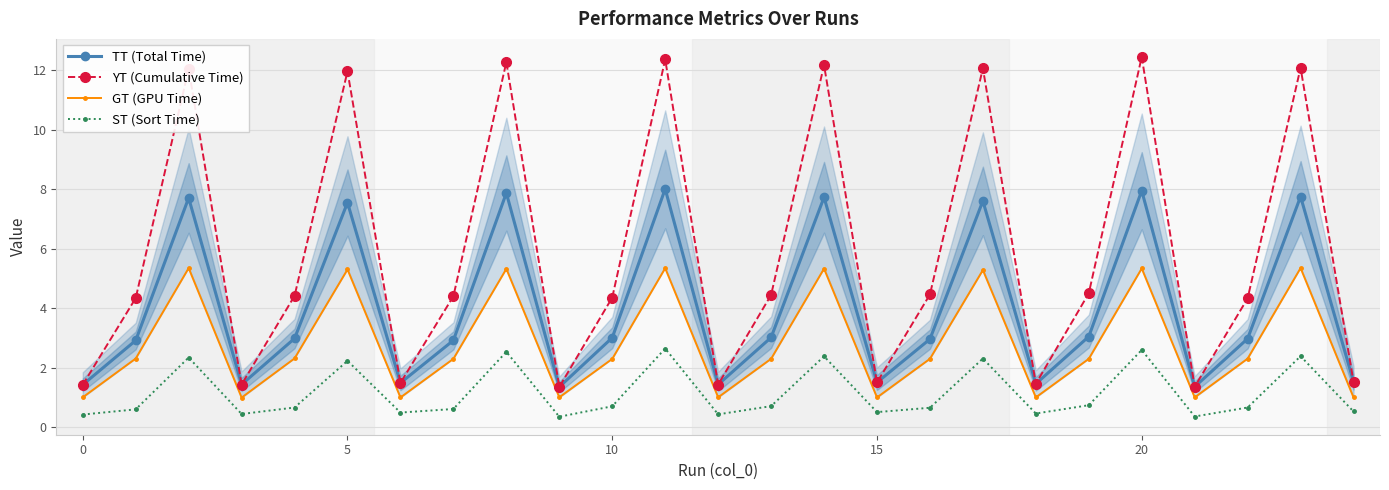

True or false: YT (Cumulative Time) and ST (Sort Time) cross at least once.

False